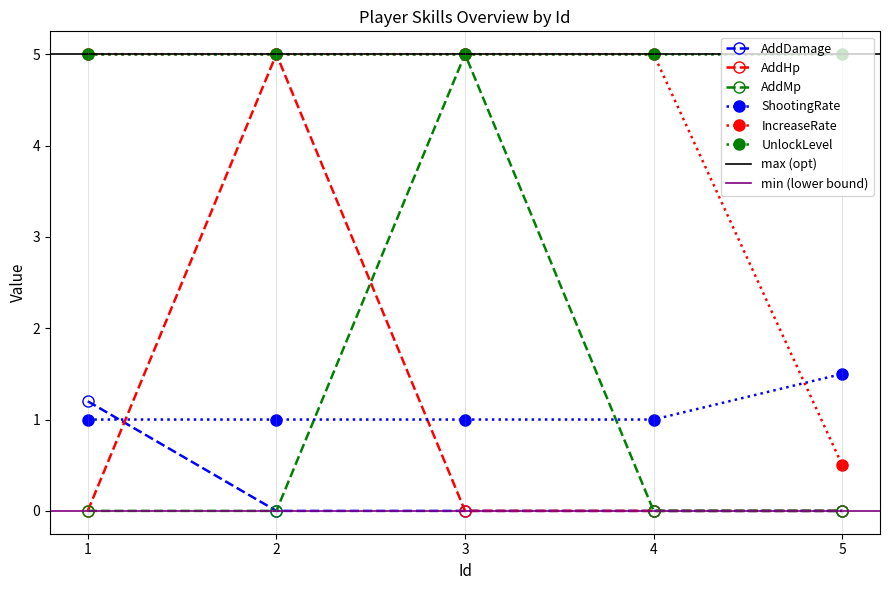

What is the difference between the AddHp values at 2 and 3?

5.0